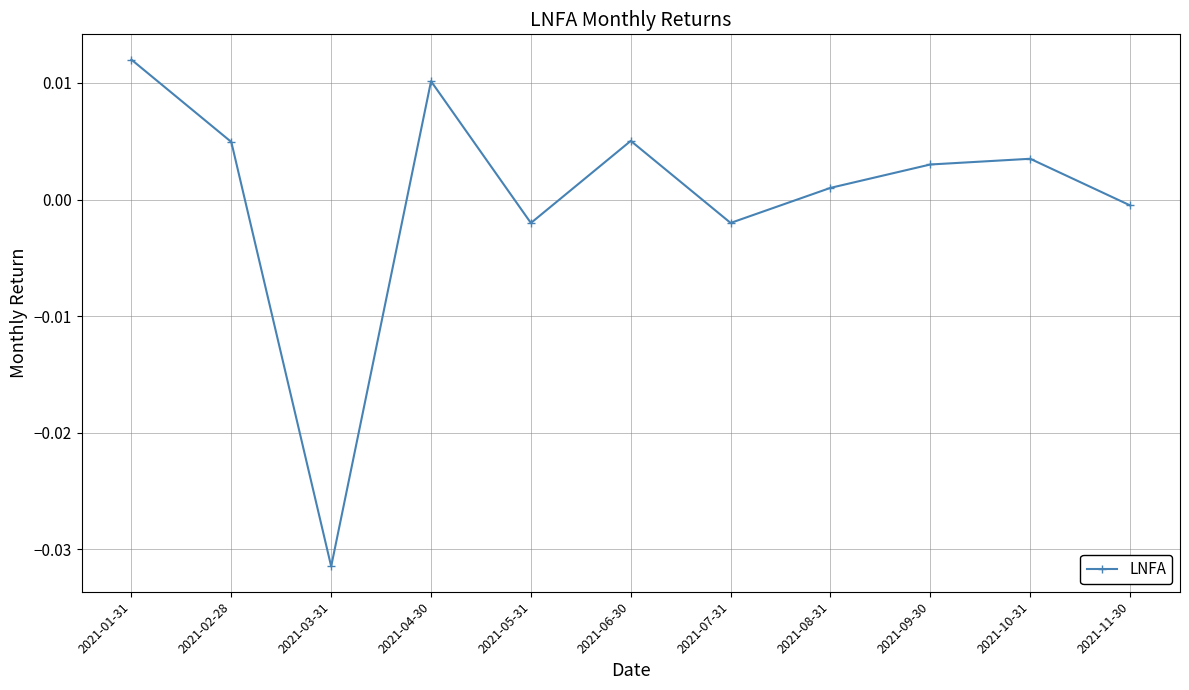

Which label corresponds to the smallest value in the chart?

2021-03-31